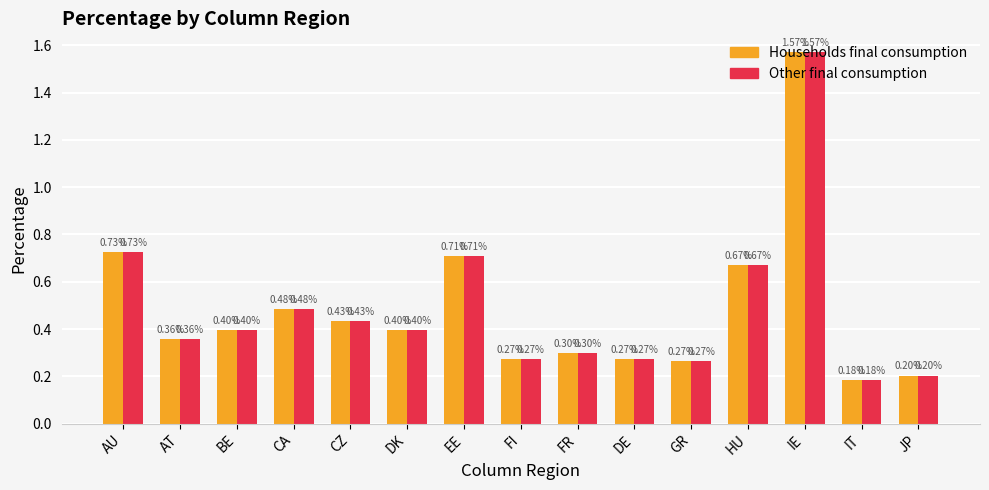

How many data points does each series have?

15